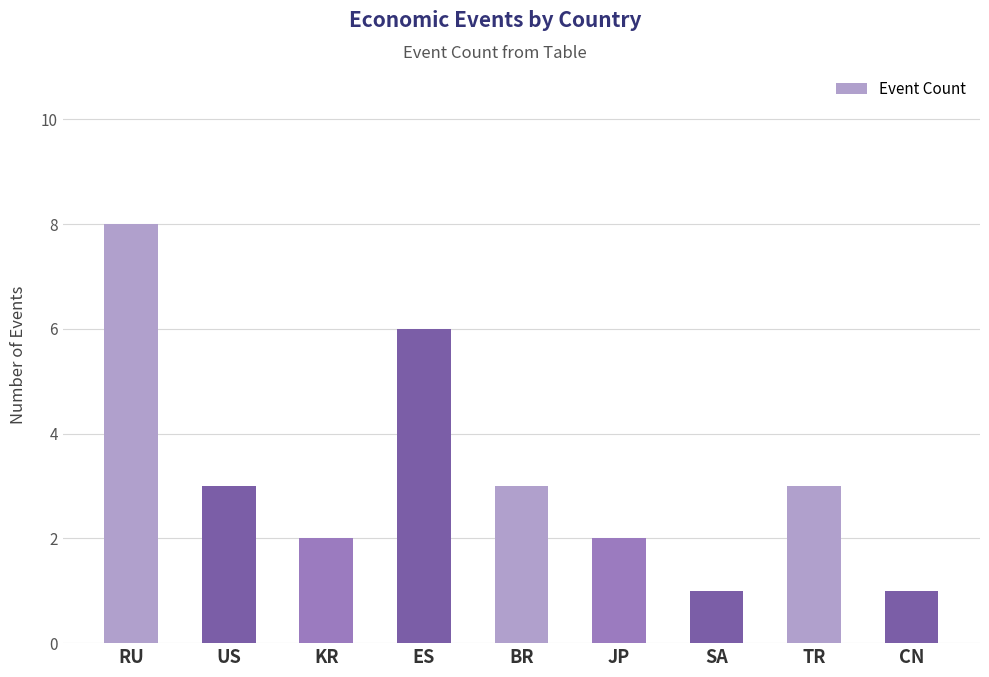

Where does the data first go above 3?

RU